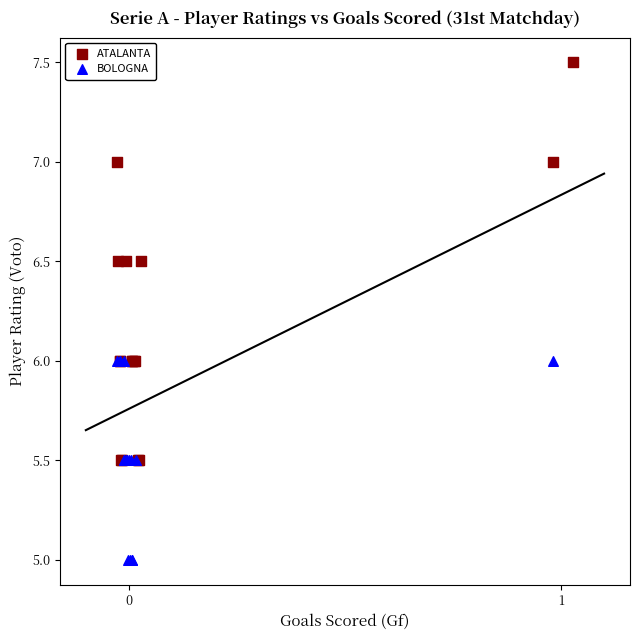

Which series contains the lowest Y value?

BOLOGNA